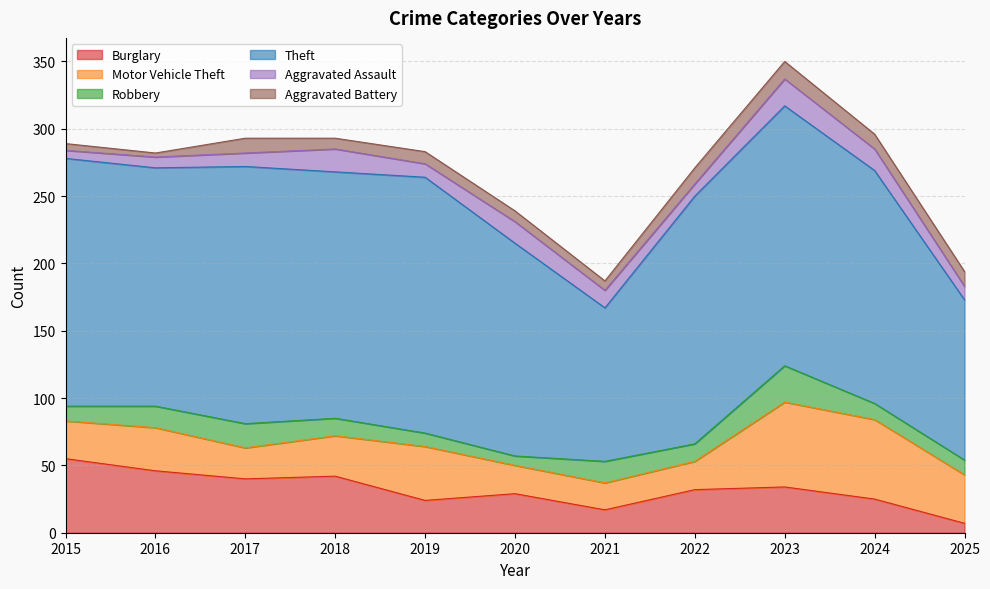

Does the chart display data point markers on the line(s)?

No